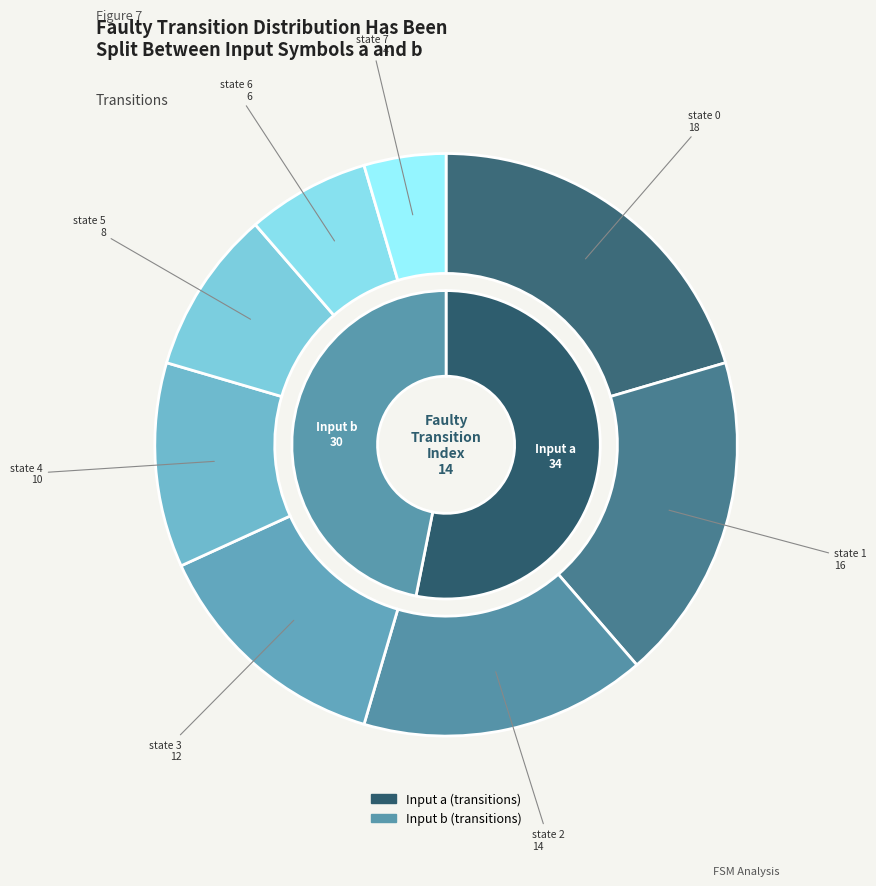

To the nearest percent, what portion does state 2 represent?

16%